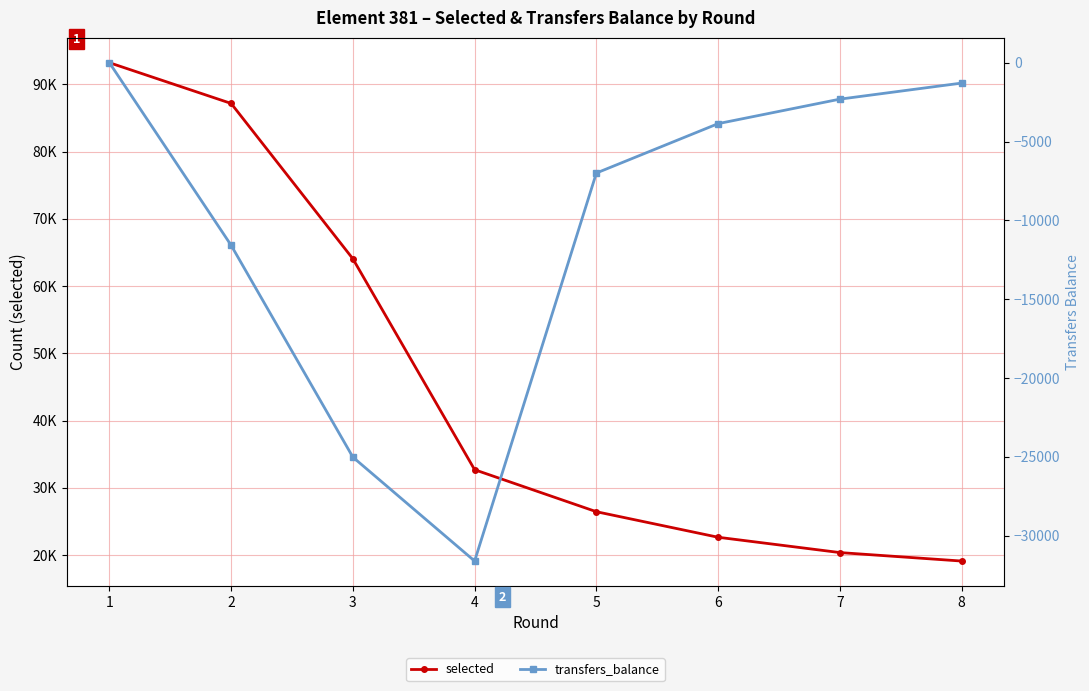

How many lines are shown in the chart?

2